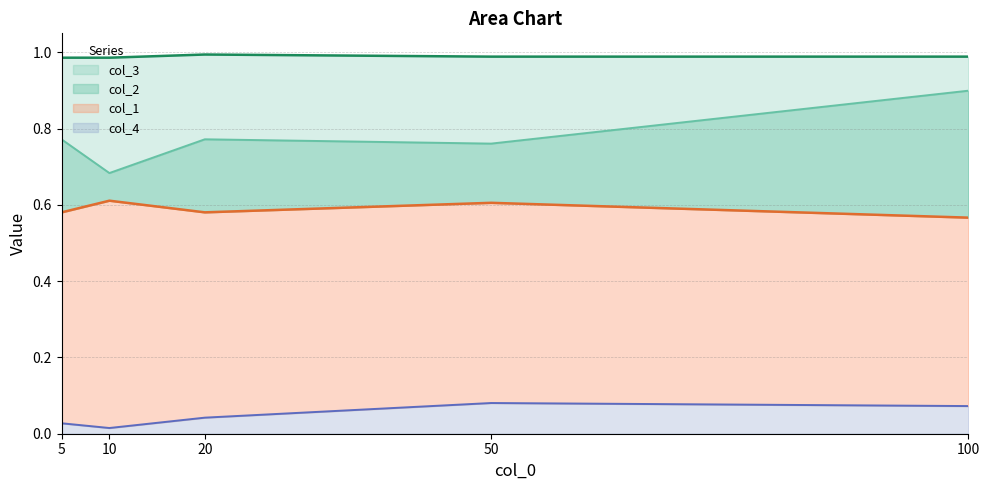

The col_4 series shows 0.0 at 20. True or false?

True